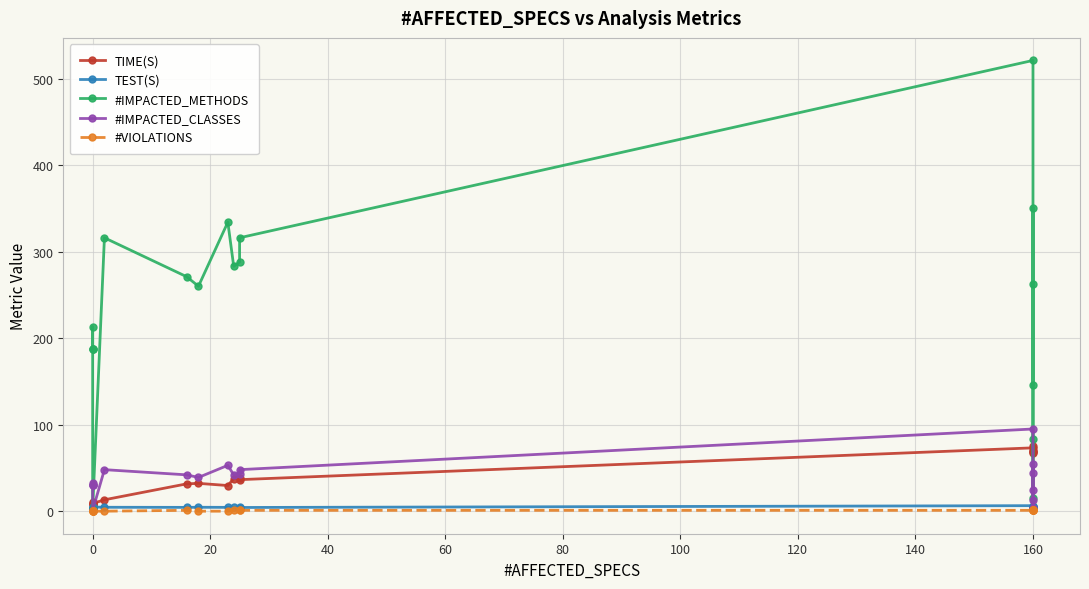

Rank the series at 160 from lowest to highest value.

#VIOLATIONS, TEST(S), TIME(S), #IMPACTED_CLASSES, #IMPACTED_METHODS